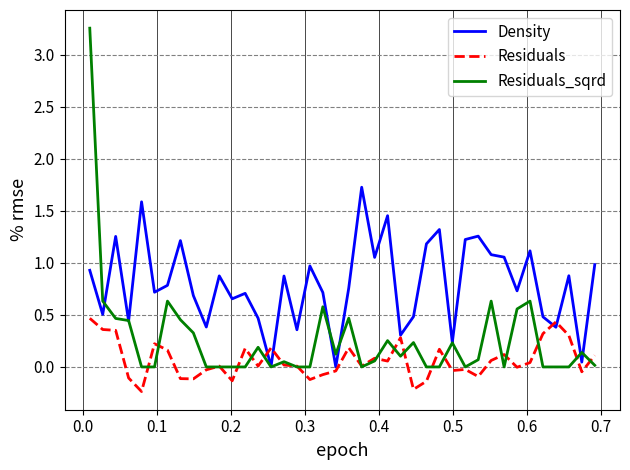

Rank the series by their average value, from lowest to highest.

Residuals, Residuals_sqrd, Density